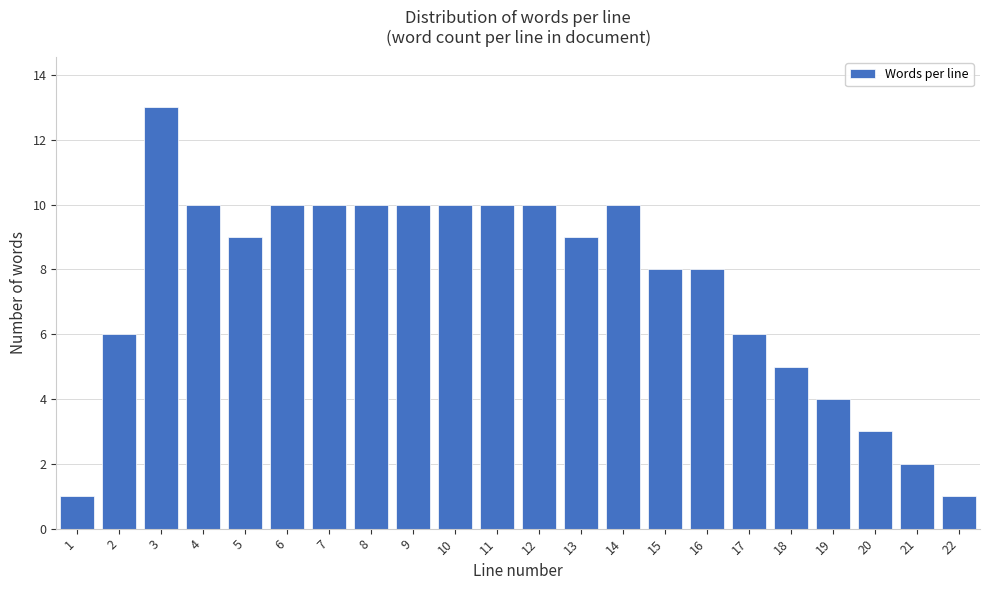

Reading left to right, what are all the values shown in this chart?

1=1	2=6	3=13	4=10	5=9	6=10	7=10	8=10	9=10	10=10	11=10	12=10	13=9	14=10	15=8	16=8	17=6	18=5	19=4	20=3	21=2	22=1